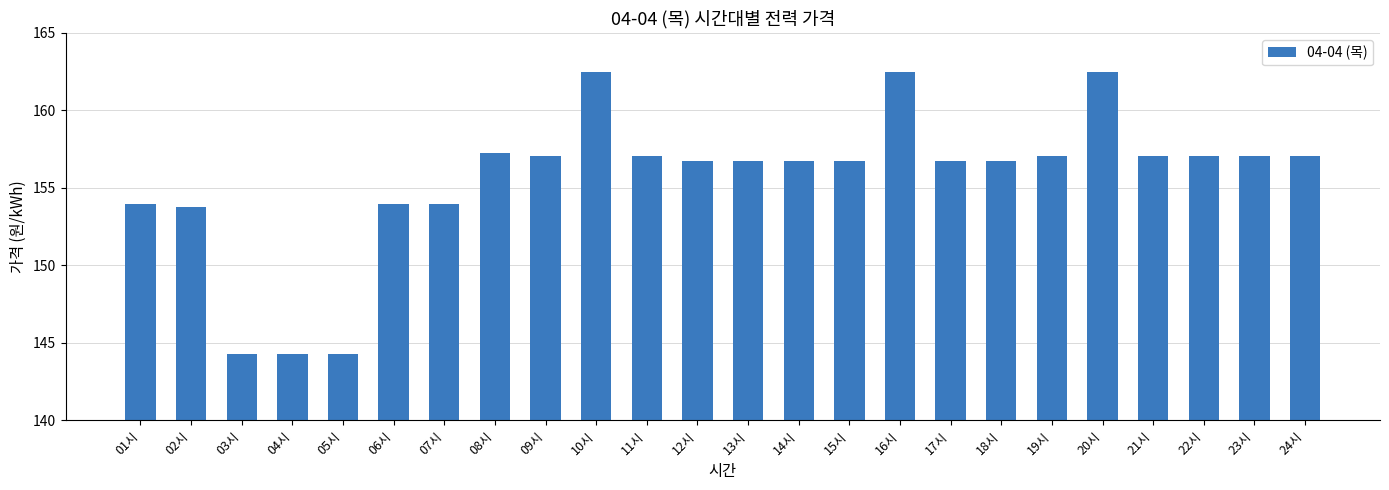

What is the minimum value shown in the chart?

144.3